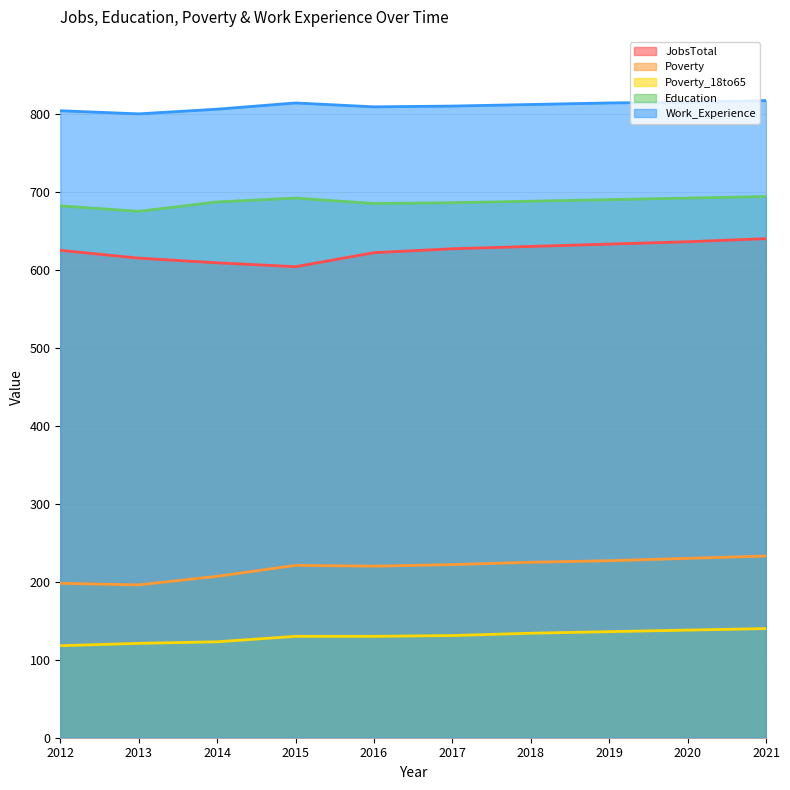

Which series has the largest total across all categories?

Work_Experience